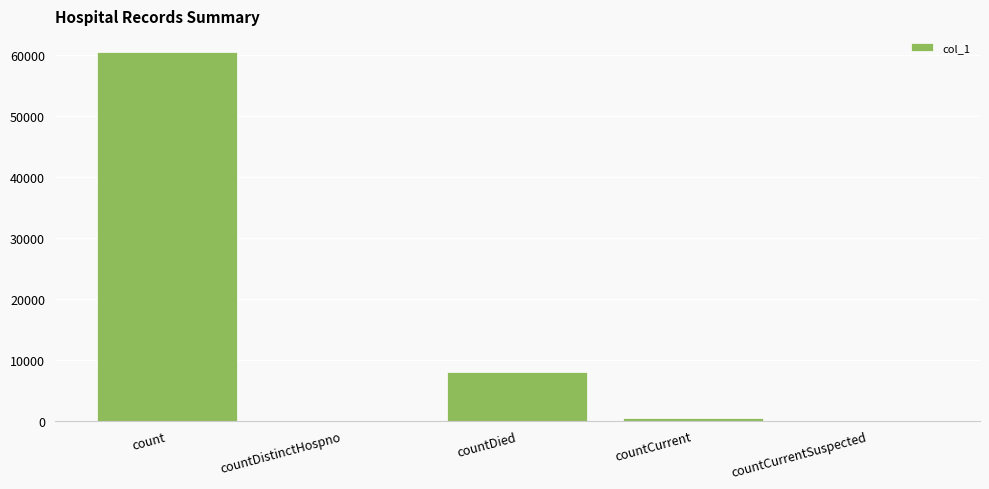

The chart shows a value of 7988 at countDied. True or false?

True